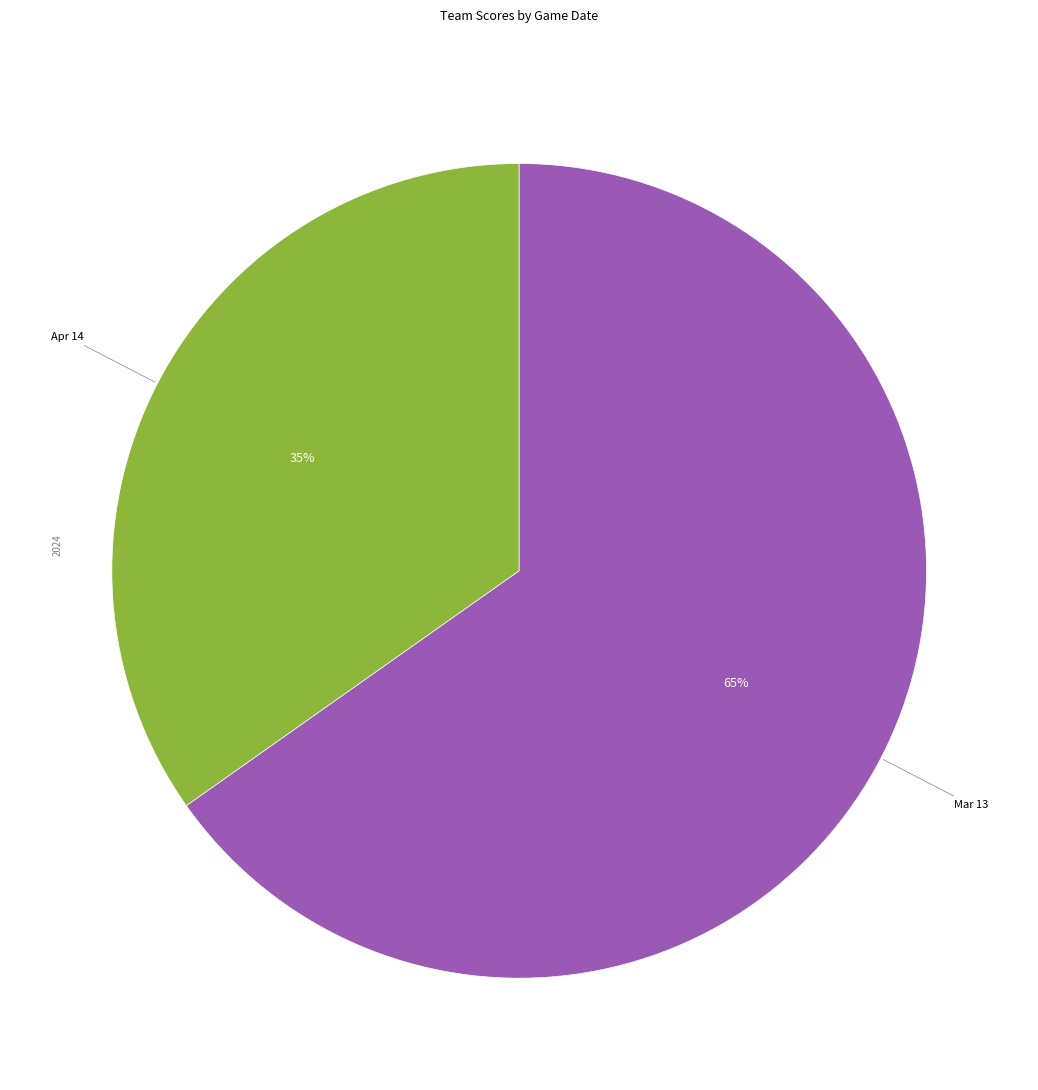

Is there any slice that represents more than half of the pie?

Yes